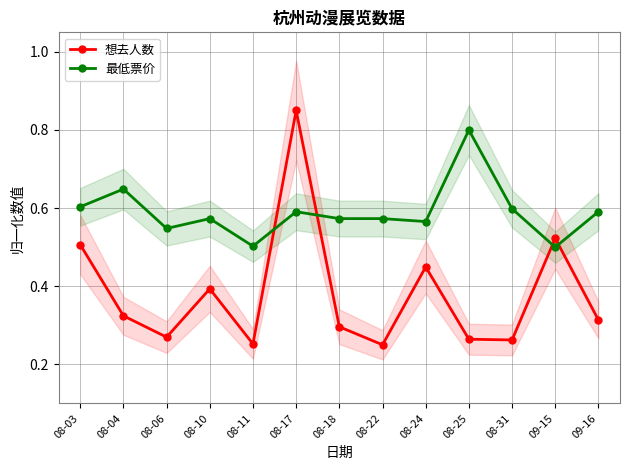

What is the spread (max minus min) of values at 08-22?

0.3